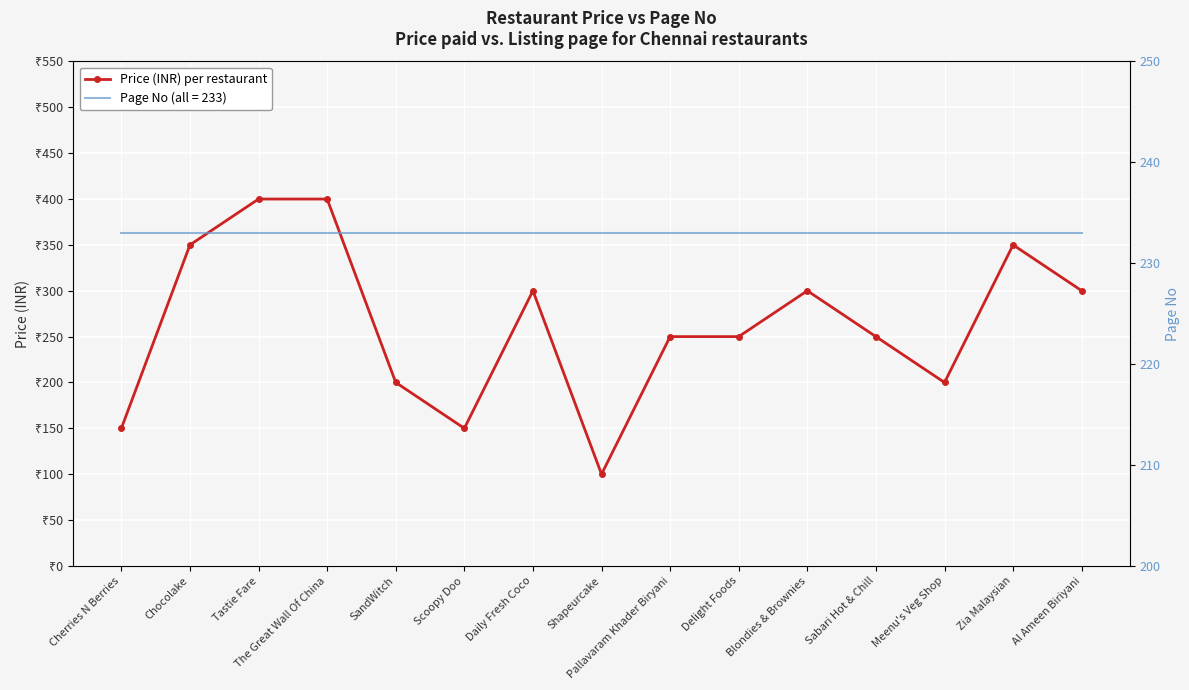

Is it true that the value at Al Ameen Biriyani is 81?

False